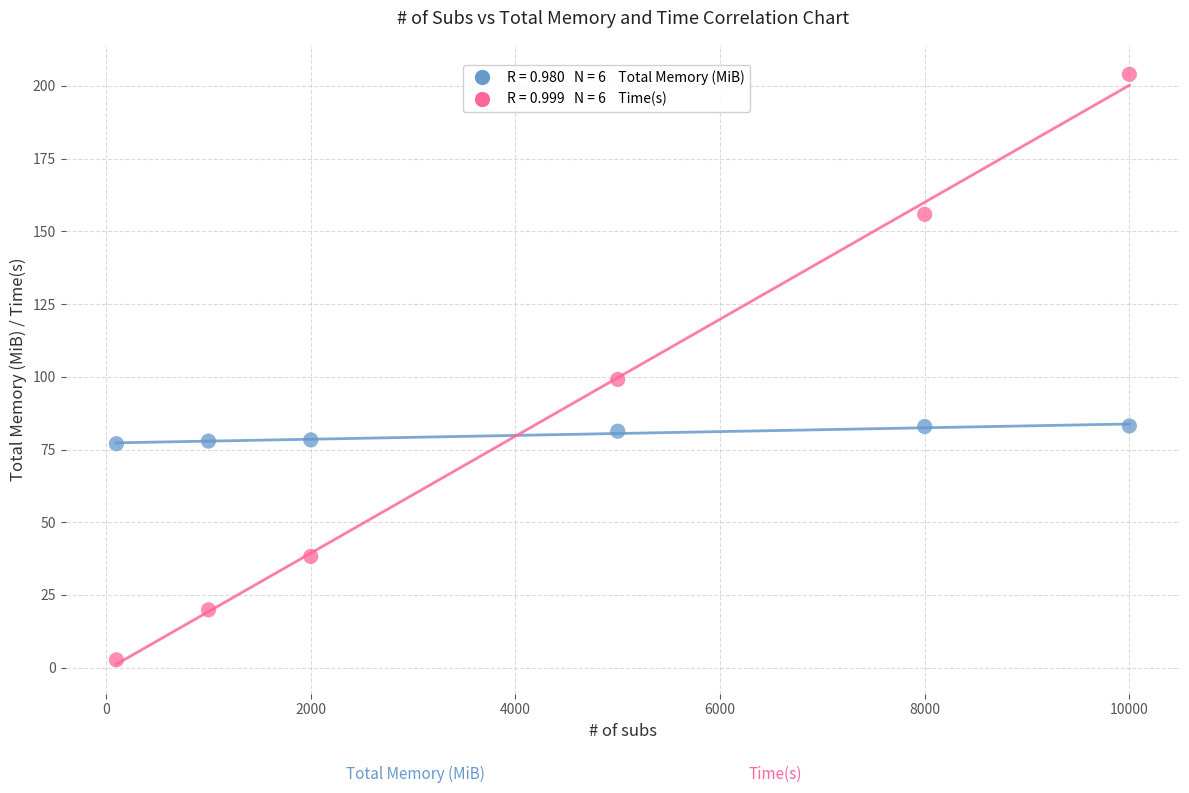

Across all data points, what is the average Y value?

83.4